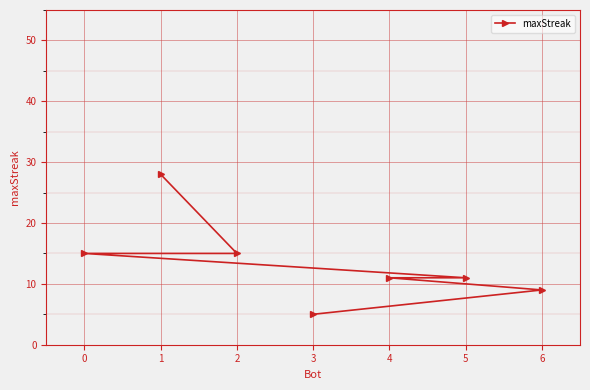

Reading left to right, list all the values displayed in this chart.

0=15	1=28	2=15	3=5	4=11	5=11	6=9